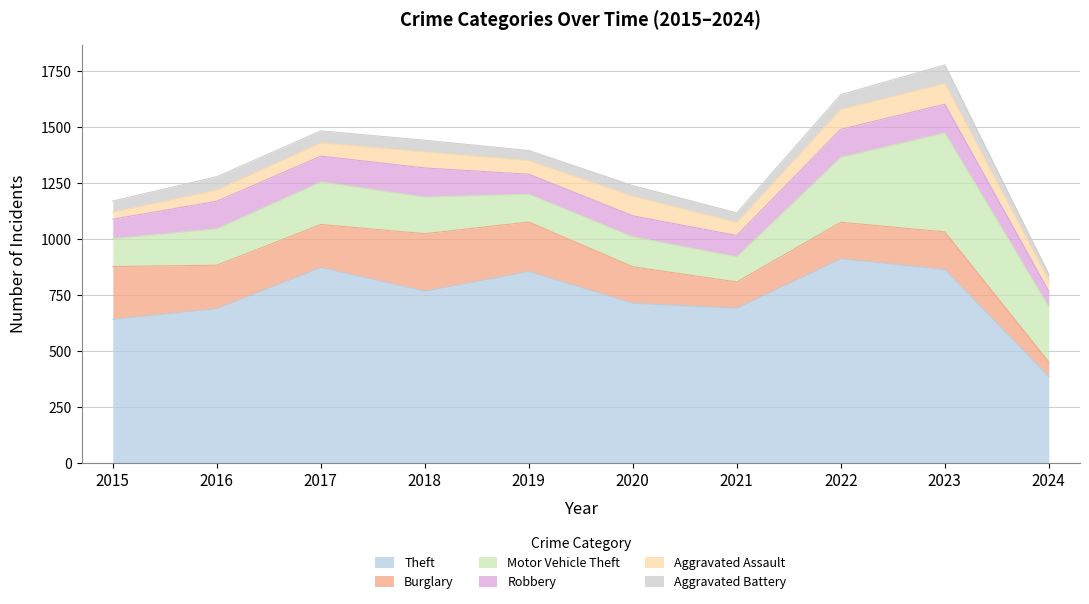

How many interior local peaks does the Aggravated Assault series have?

3